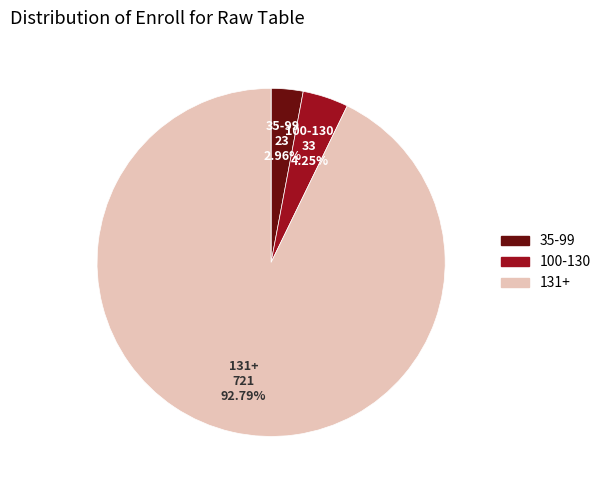

Count the number of slices in the pie.

3